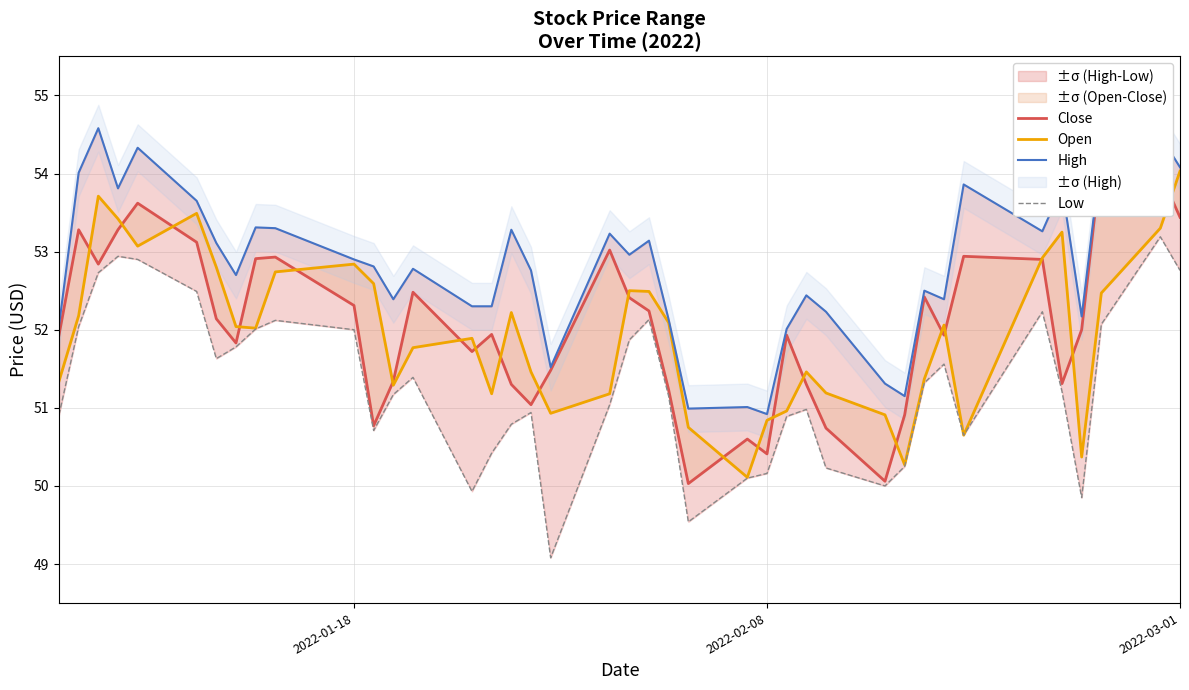

Is the value of Close at 17 greater than the value of Low at 15?

Yes